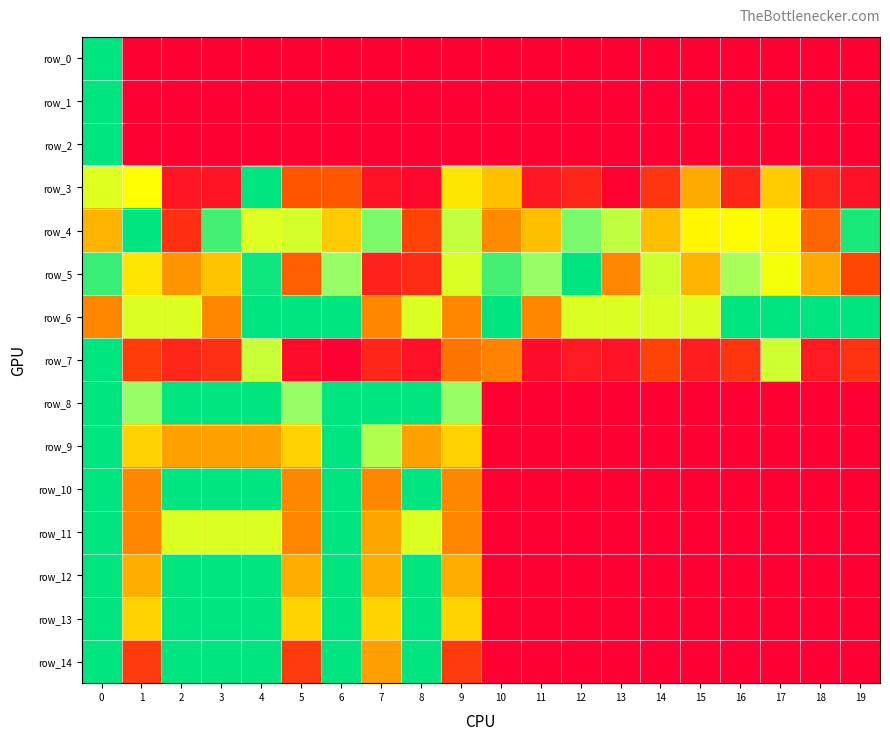

Is the value of row_3 at 17 greater than the value of row_0 at 17?

Yes